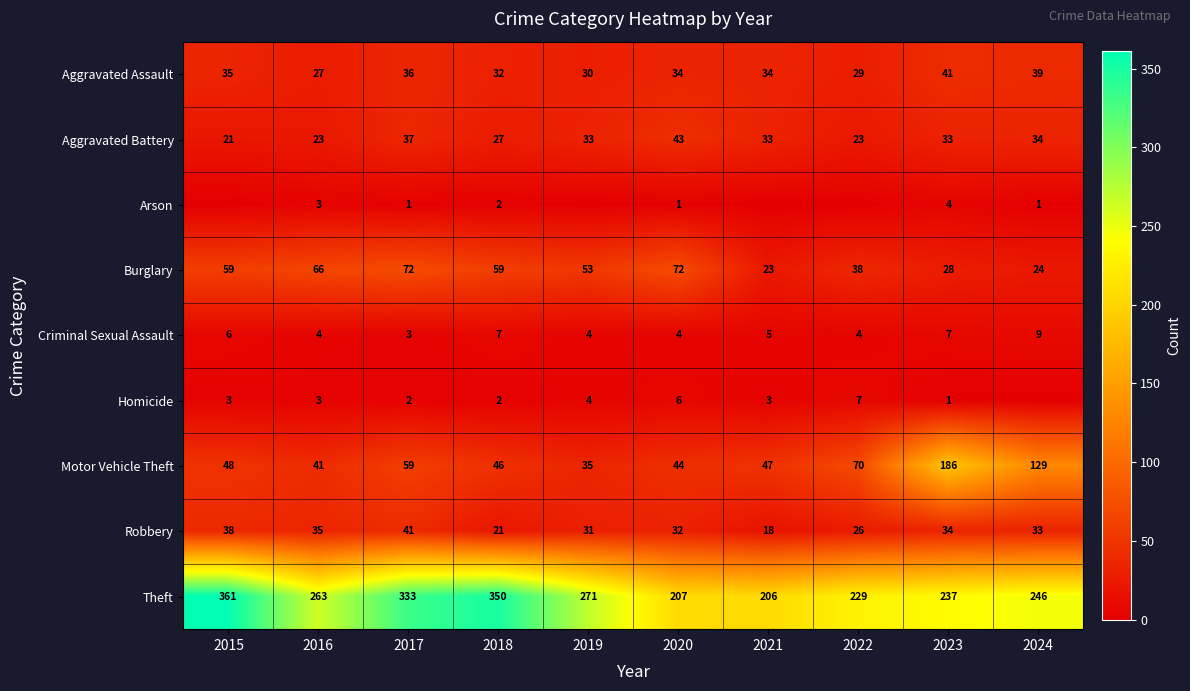

Rank the series at 2017 from highest to lowest value.

Theft, Burglary, Motor Vehicle Theft, Robbery, Aggravated Battery, Aggravated Assault, Criminal Sexual Assault, Homicide, Arson